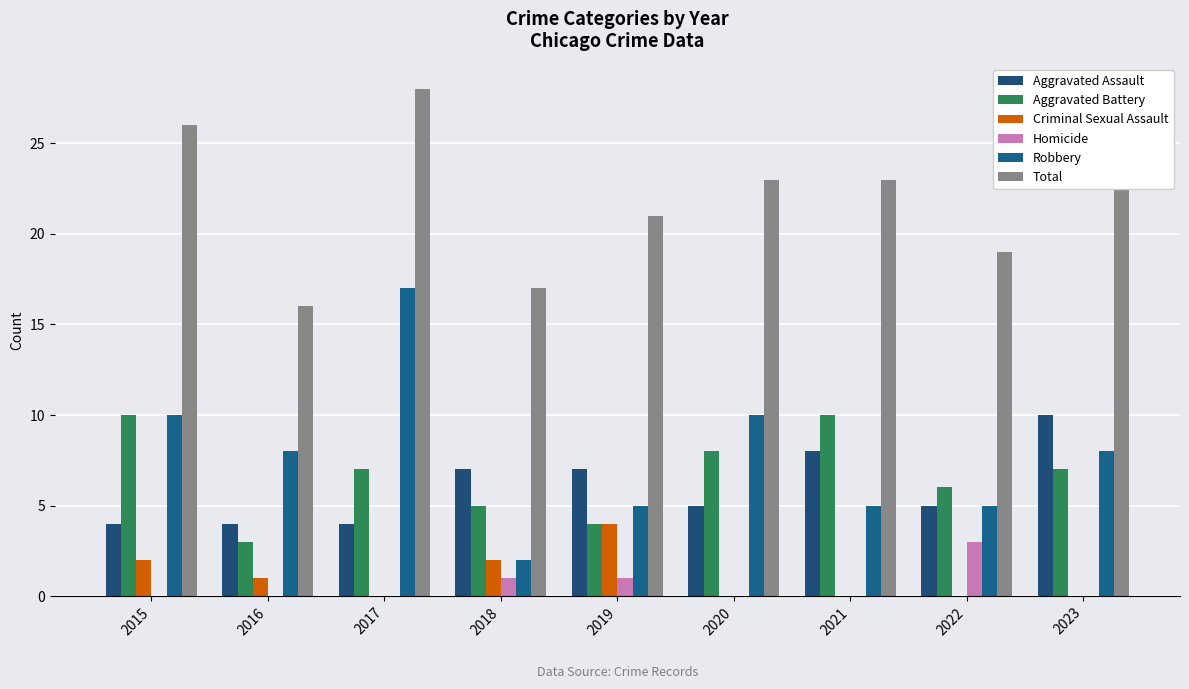

Which series has the largest range (max minus min)?

Robbery